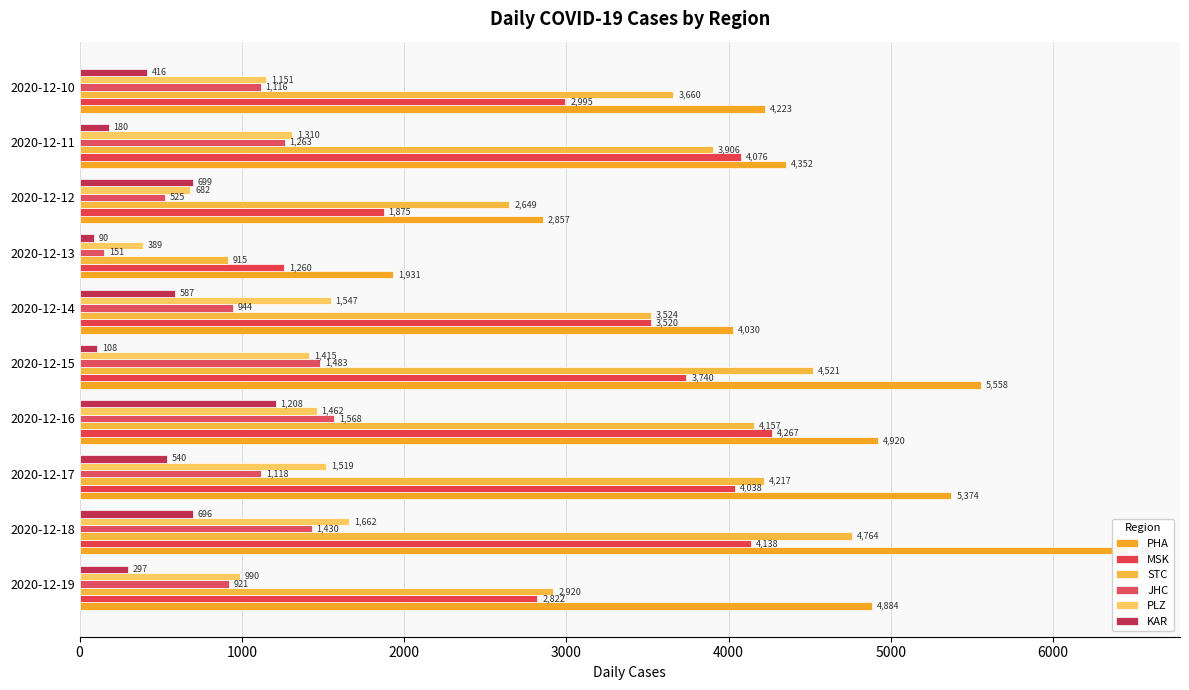

What is the difference between the maximum and minimum values in the PLZ series?

1273